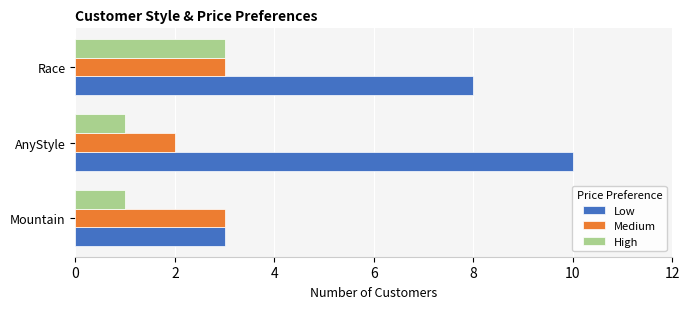

What is the sum of the Medium values at Mountain and Race?

6